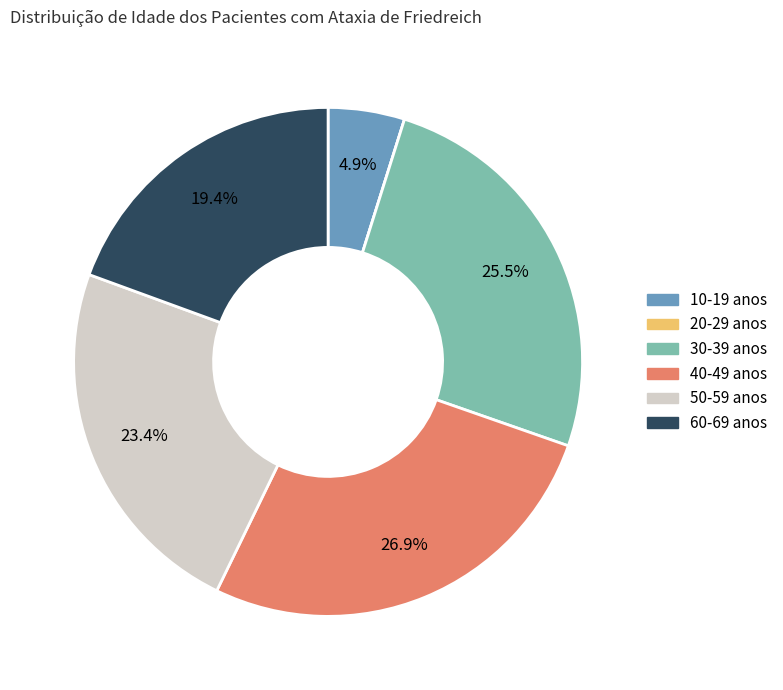

To the nearest percent, what is the difference between the largest and smallest slice percentages?

27%